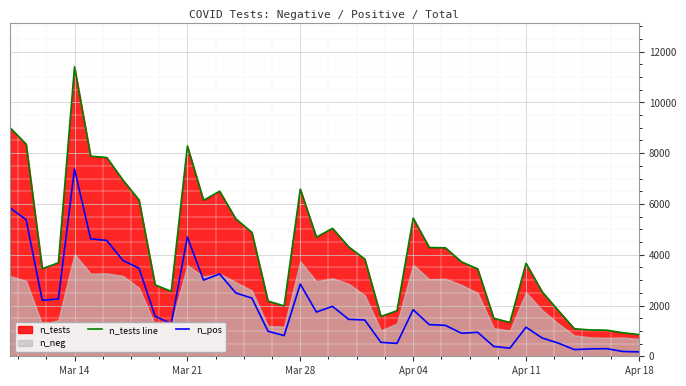

Reading right to left, transcribe all the data shown in this chart.

n_tests line: 856	928	1028	1037	1084	1804	2538	3662	1333	1495	3443	3719	4273	4284	5442	1795	1569	3831	4310	5040	4692	6584	1986	2174	4880	5415	6502	6144	8279	2557	2812	6158	6942	7829	7882	11400	3684	3448	8355	9002
n_pos: 173	189	300	291	263	518	721	1145	319	389	944	908	1218	1246	1834	507	549	1429	1455	1966	1742	2845	814	987	2290	2495	3244	3002	4696	1287	1576	3466	3776	4564	4626	7376	2256	2205	5382	5844